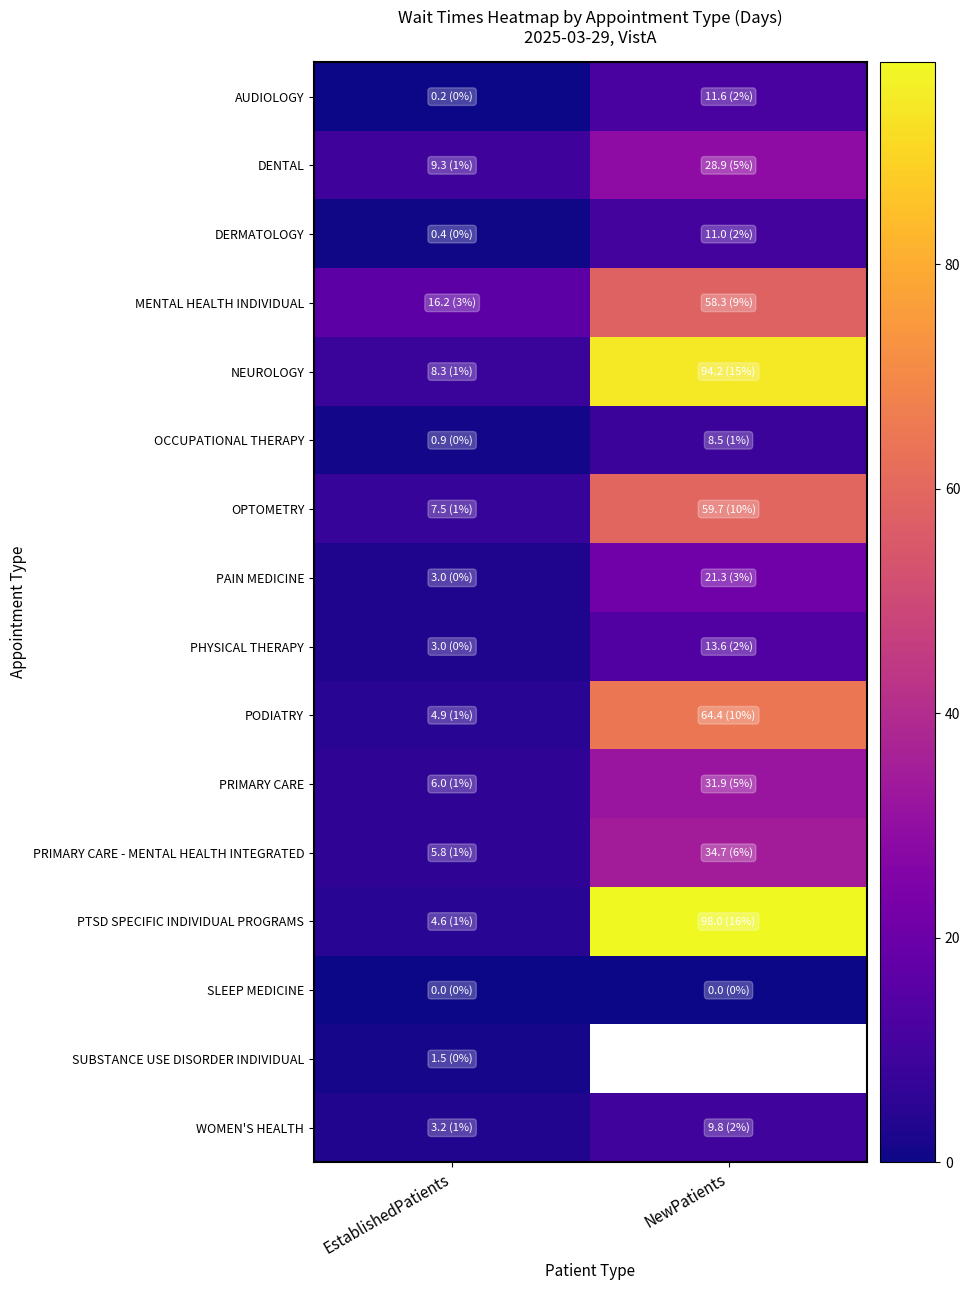

Which series has the largest range (max minus min)?

PTSD SPECIFIC INDIVIDUAL PROGRAMS